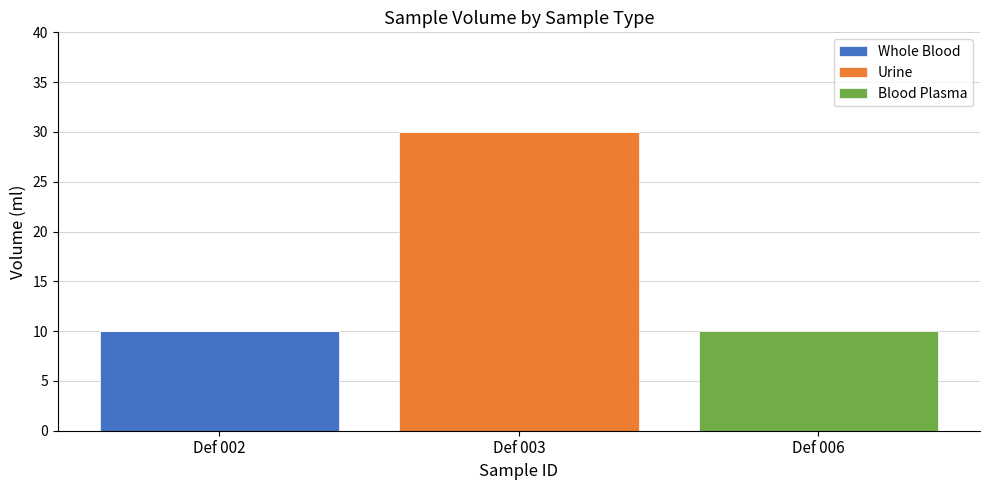

Is it true that Whole Blood equals 0 at Def 003?

True